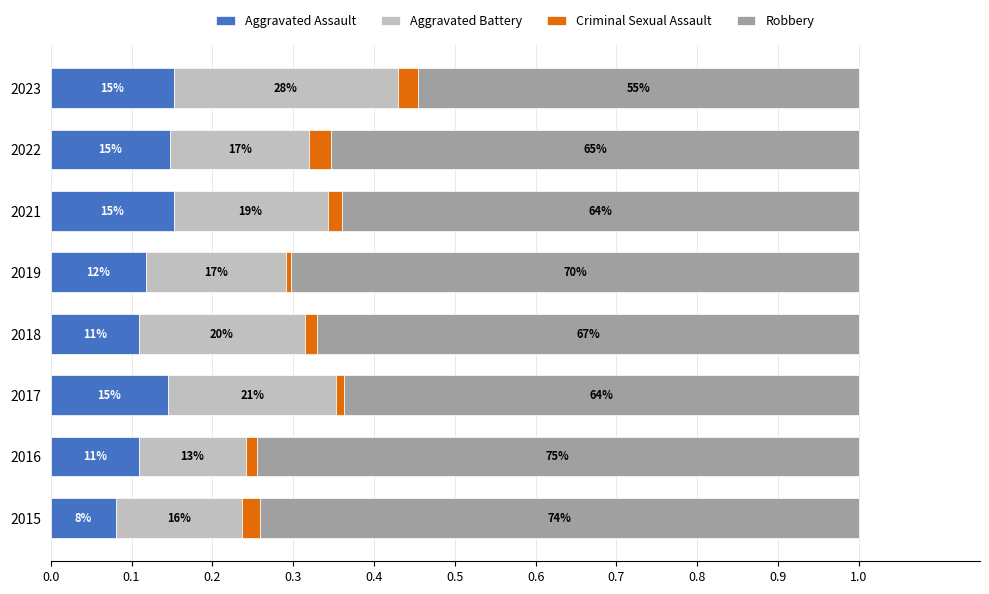

At how many categories does at least one series exceed 0?

8